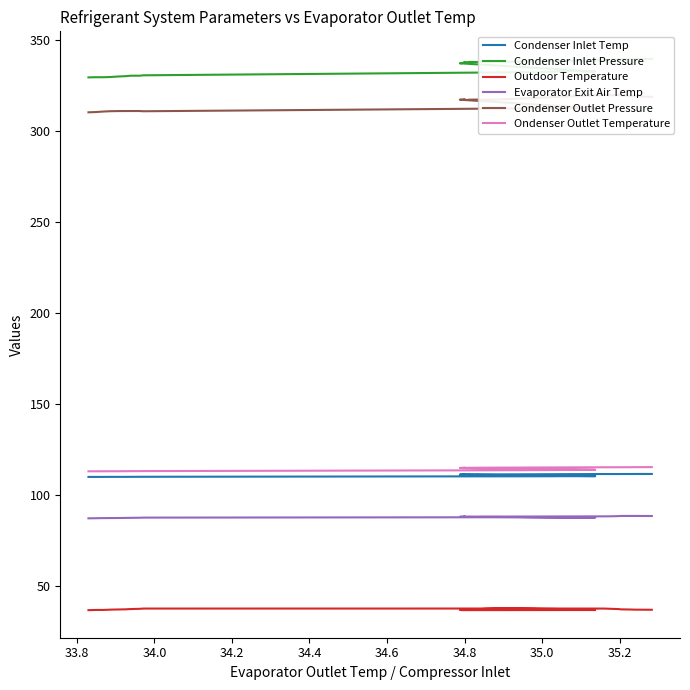

True or false: Ondenser Outlet Temperature has a value of 26.5 at 33.6.

False